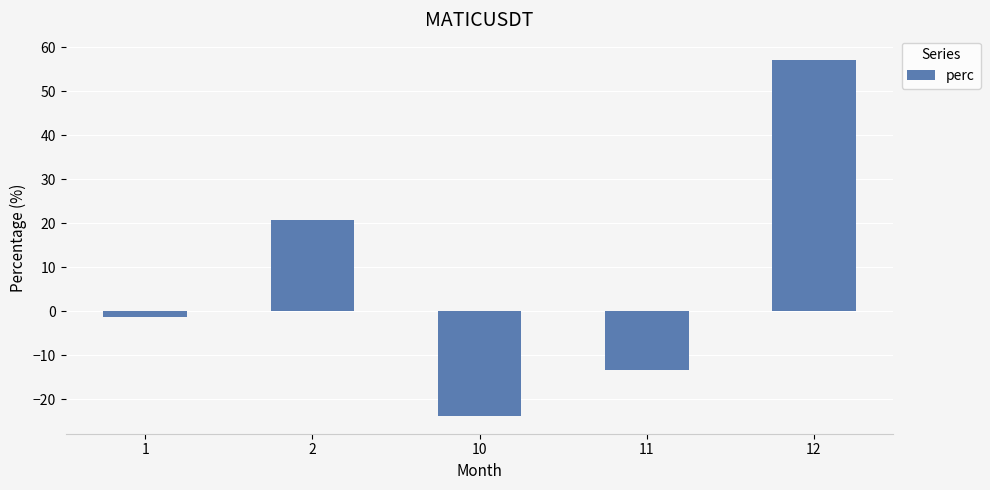

At which category does the chart reach its minimum across all series?

10